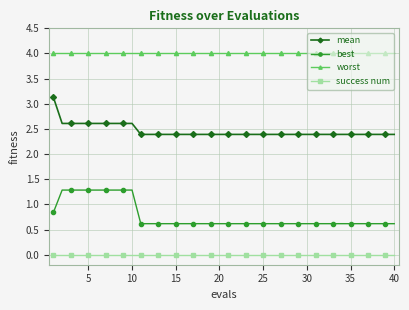

How many lines are shown in the chart?

4